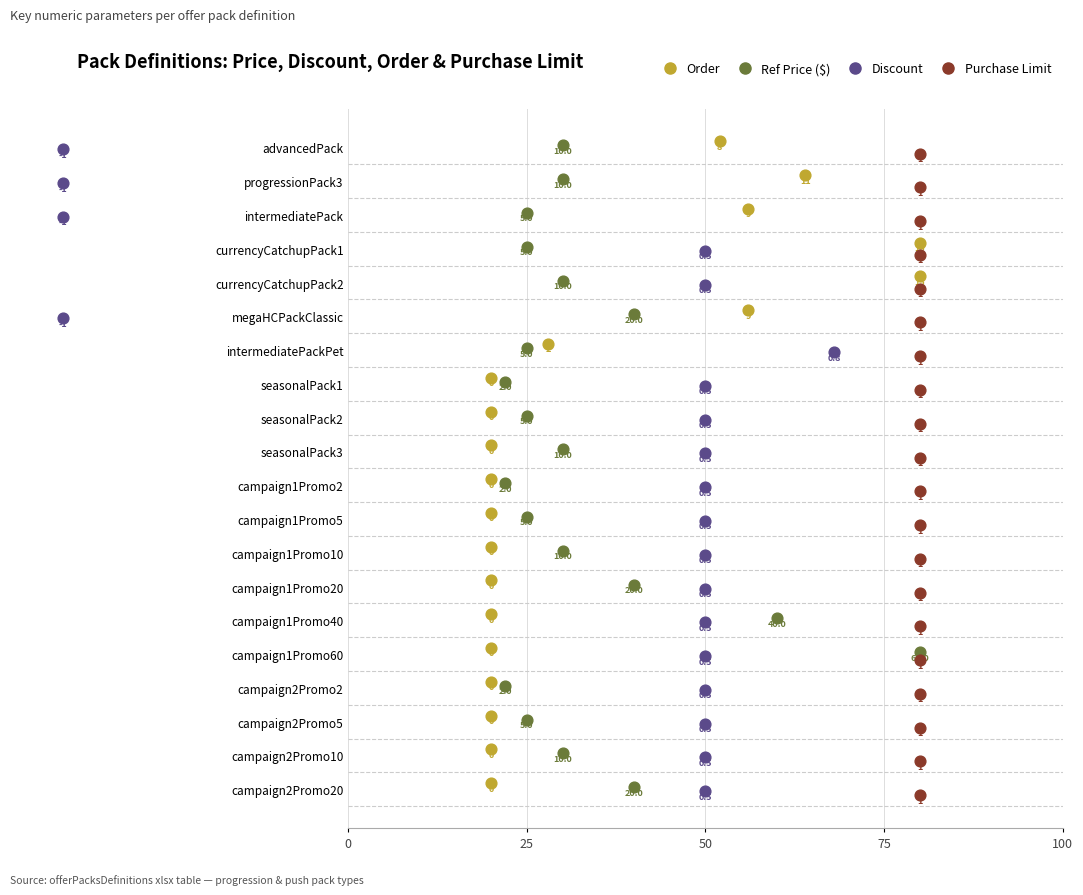

What are all the series names shown in the legend?

Order, Ref Price ($), Discount, Purchase Limit